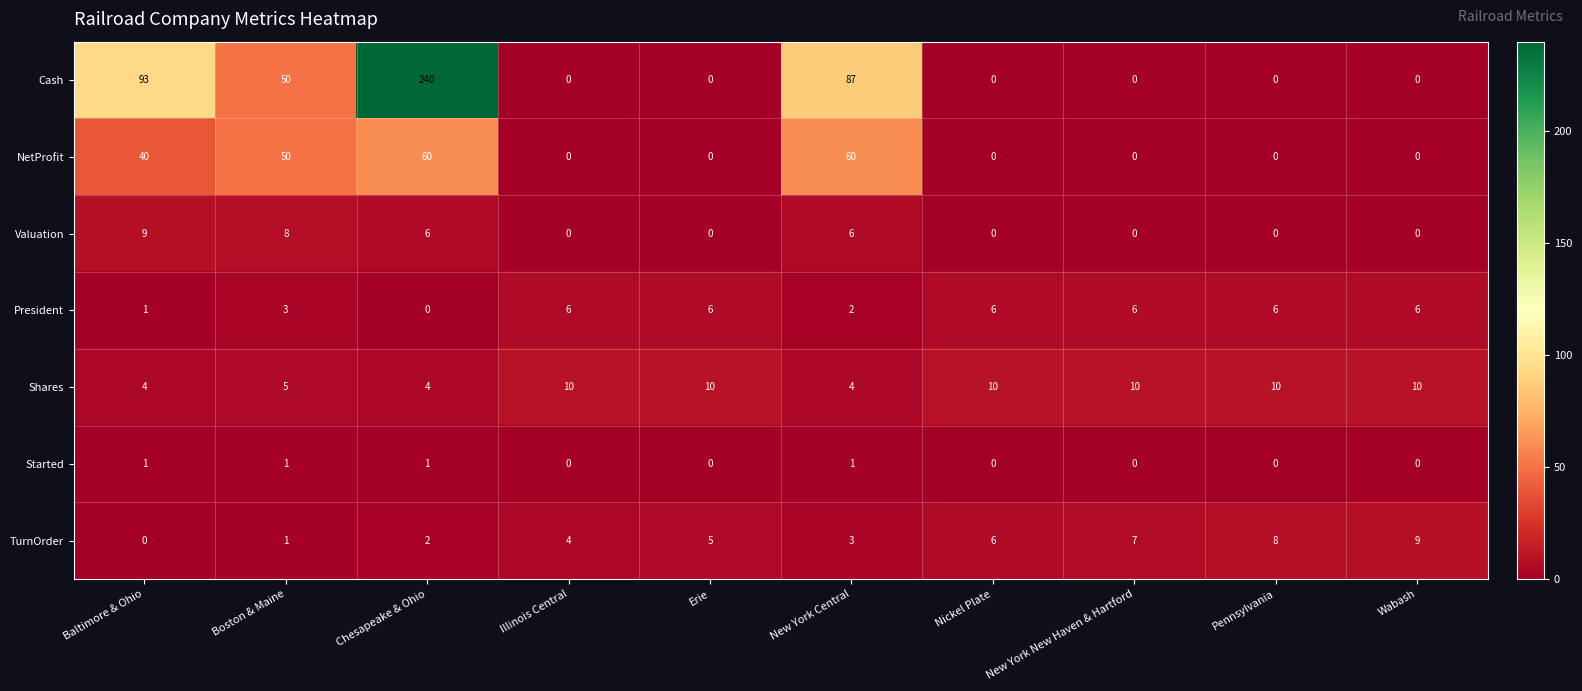

Which series has the largest total across all categories?

Cash